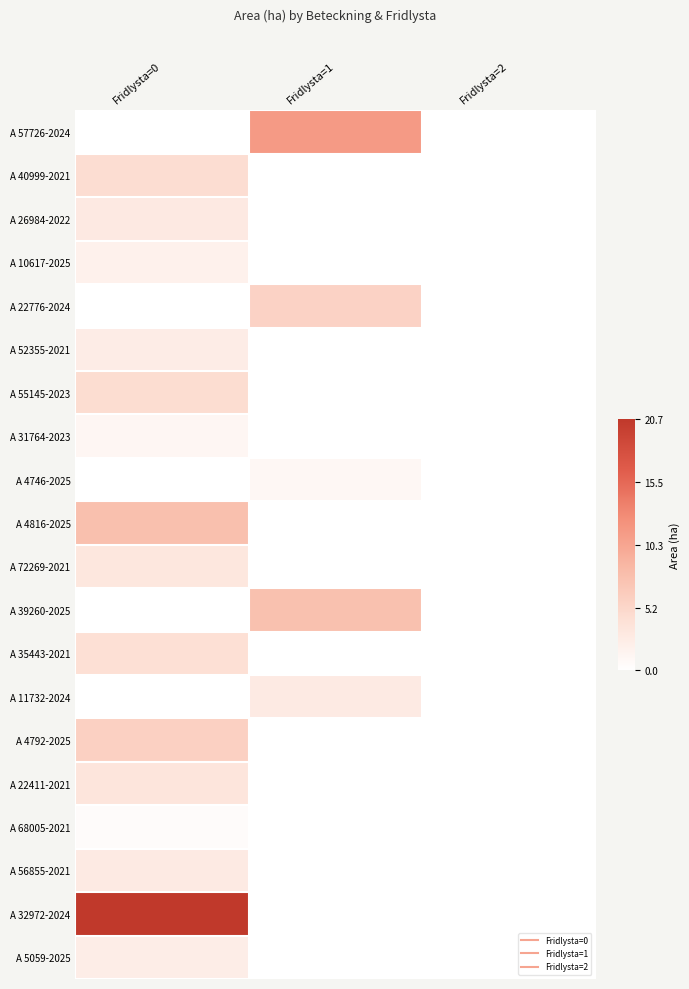

At which category is the sum across all series the highest?

Fridlysta=0